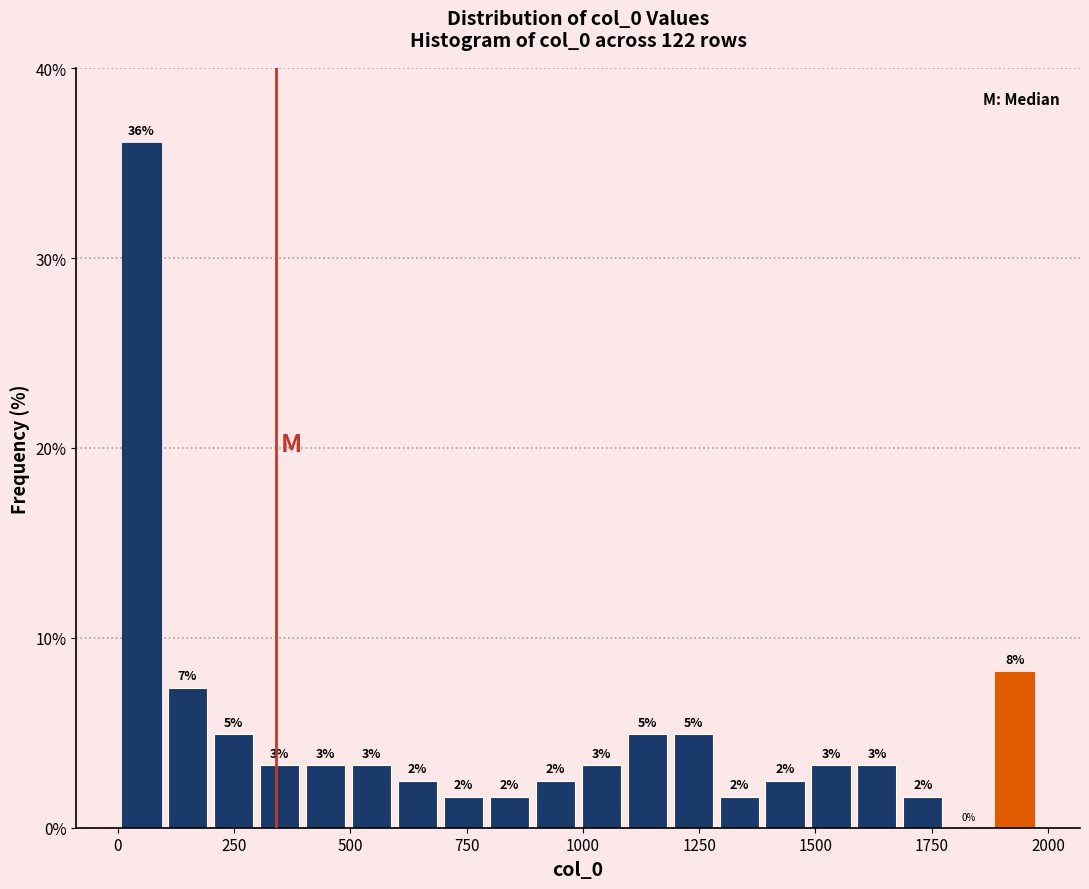

Around what value on the x-axis is the tallest bar? Give the approximate position of its centre, as read against the axis.

50